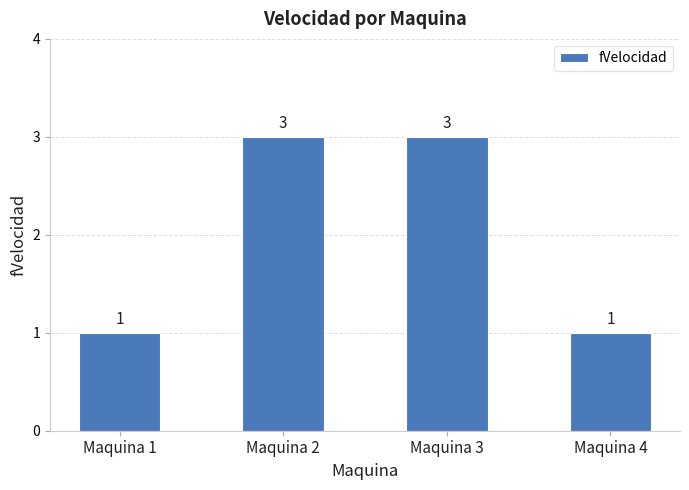

What value does the data have at Maquina 3?

3